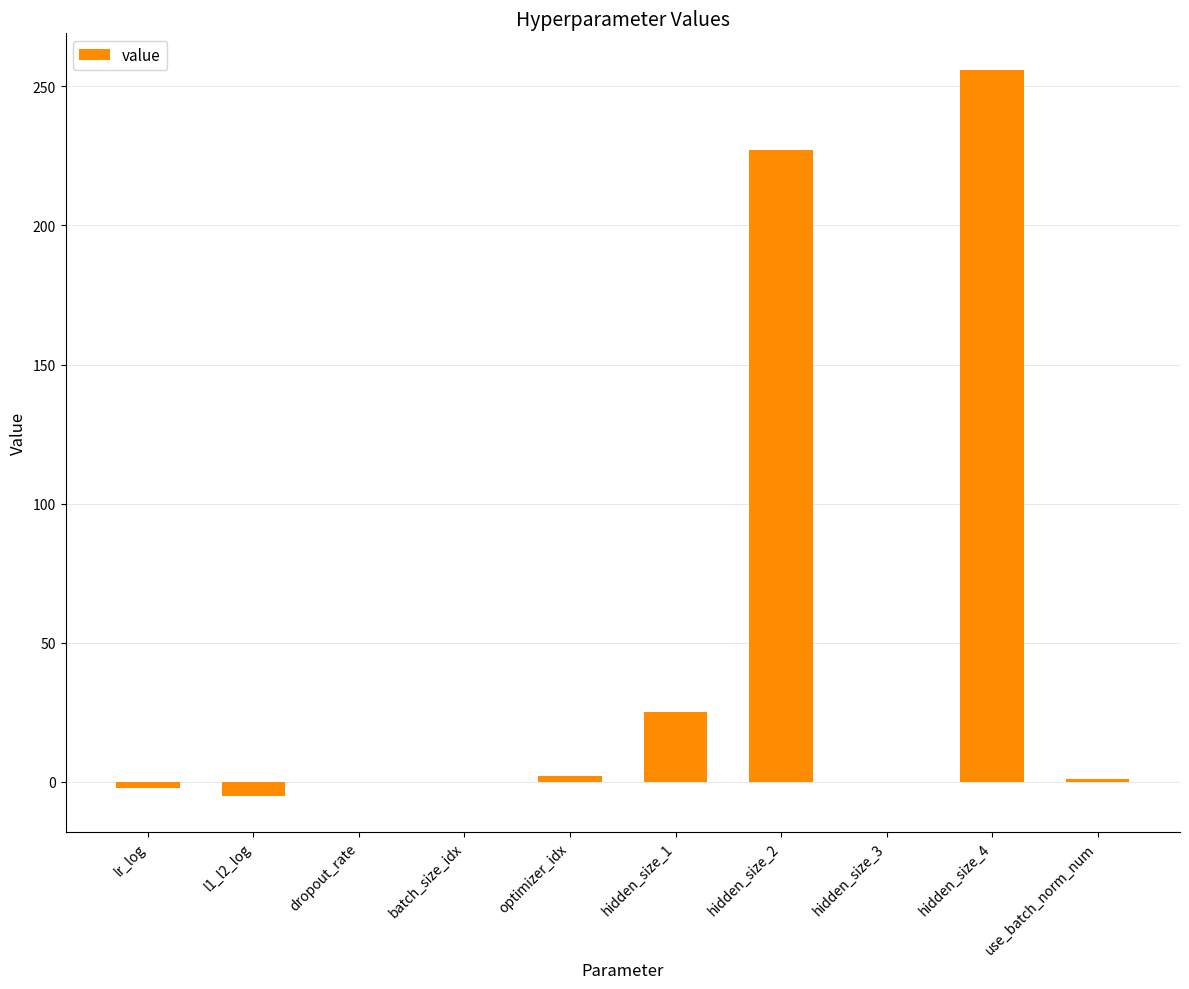

The value at batch_size_idx is 103.5. True or false?

False